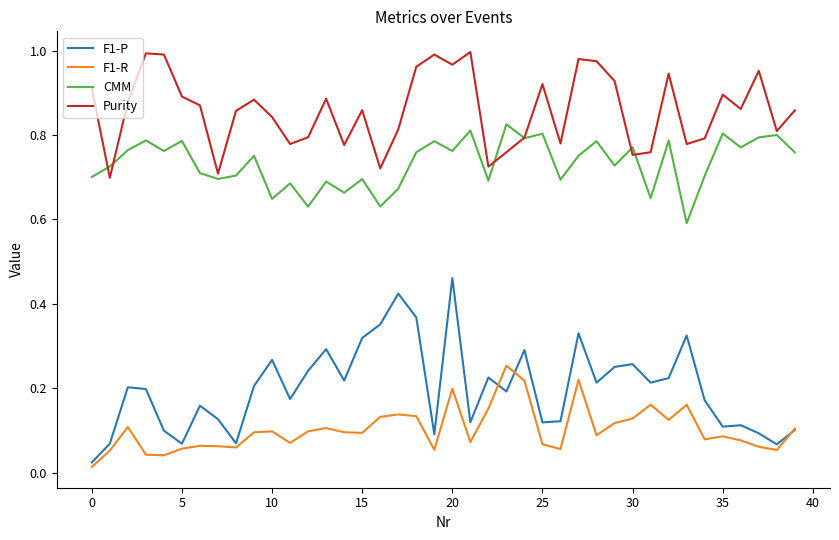

True or false: CMM and Purity cross at least once.

True